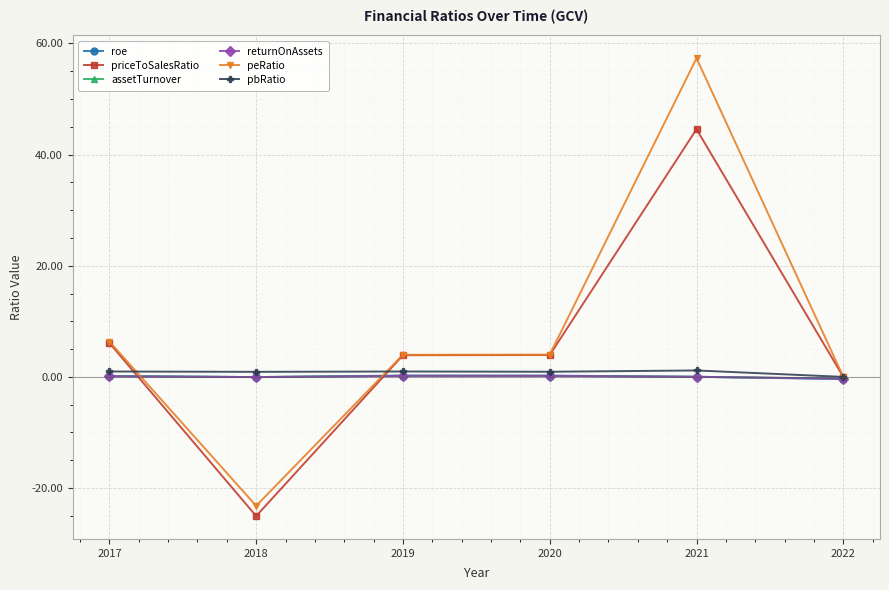

At which category is the sum across all series the highest?

2021